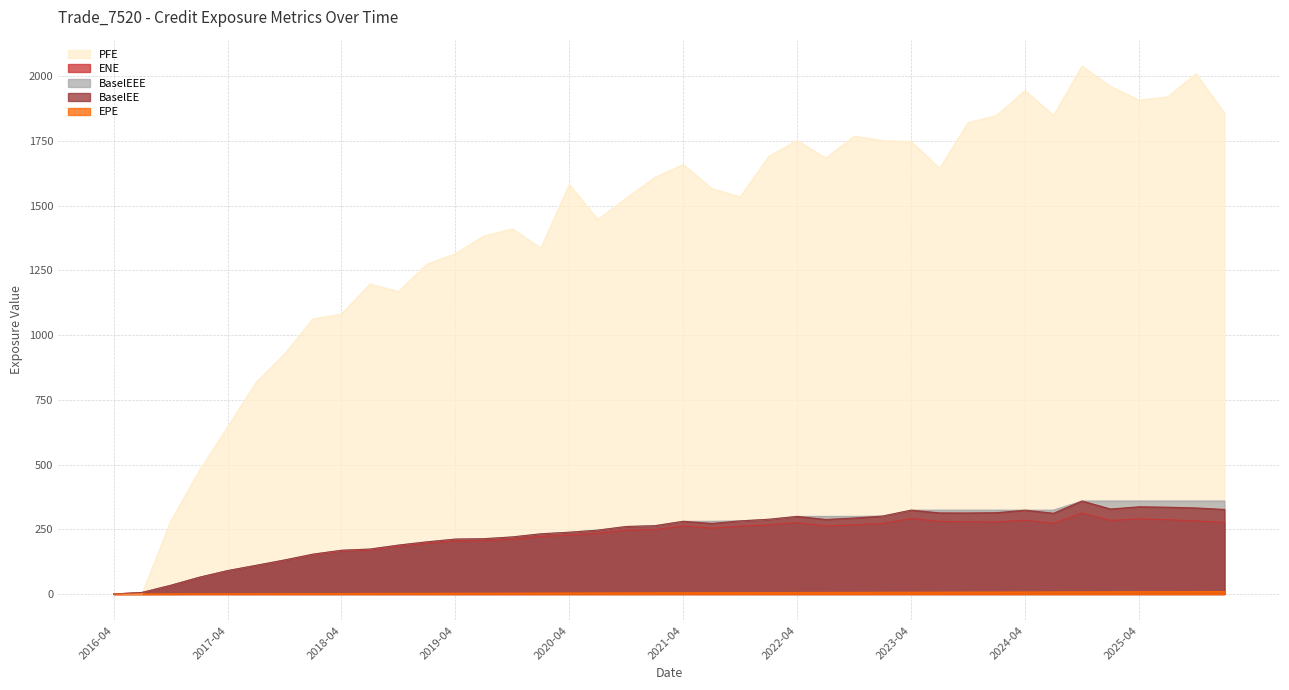

What is the sum of all PFE values?

56502.9